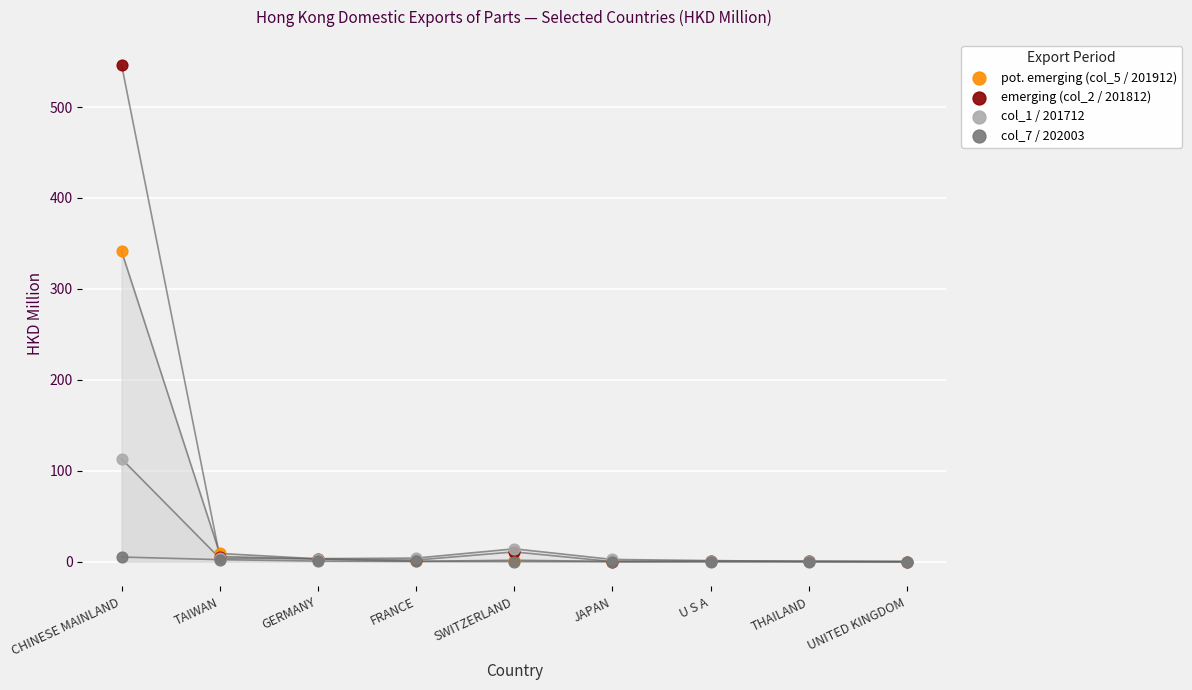

Across all series, what Y value is closest to 273?

341.5